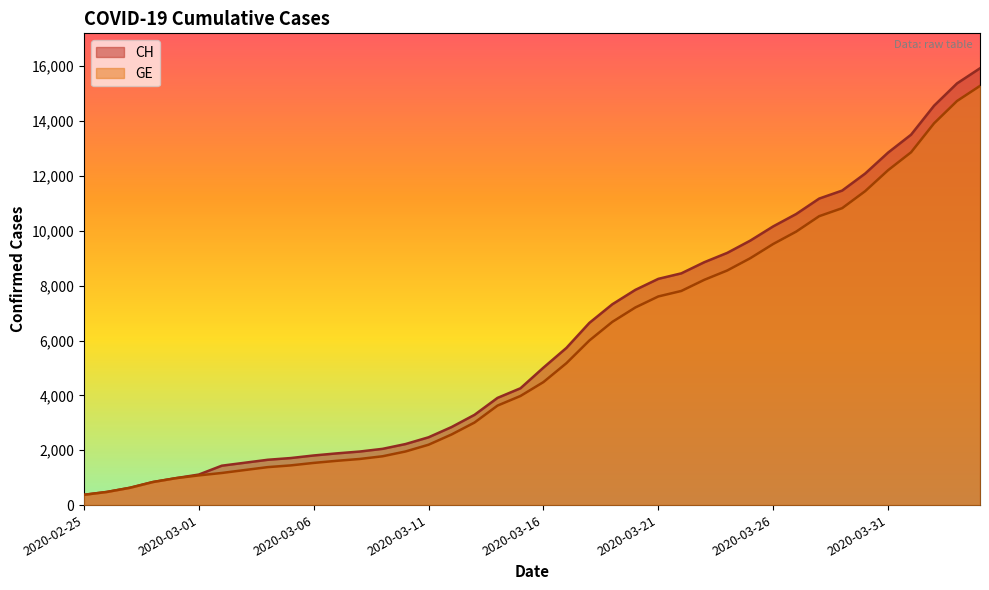

Read the CH value at 2020-04-01, to the nearest 100.

13500